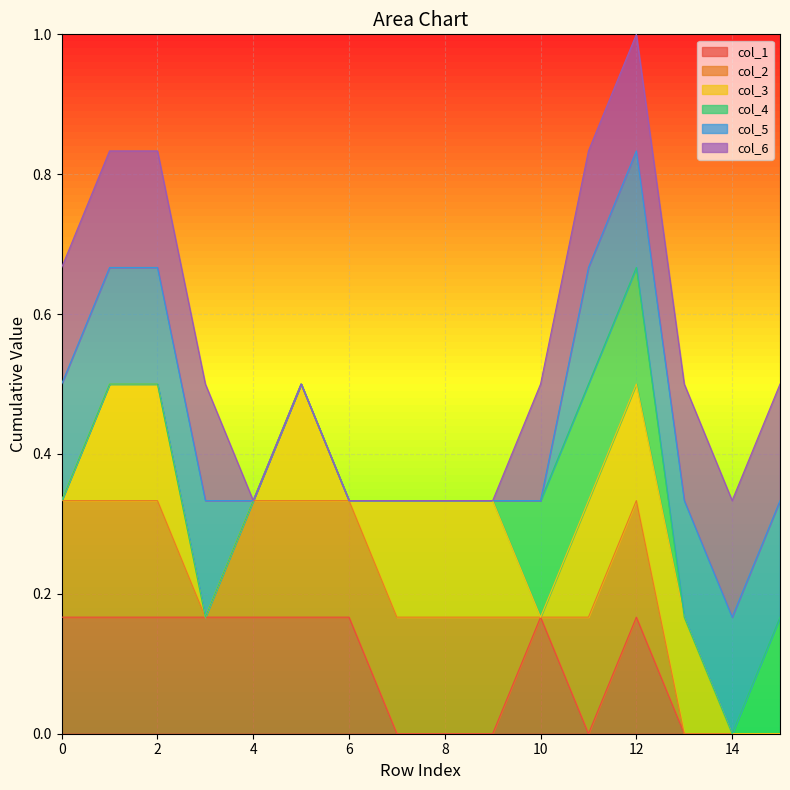

Reading left to right, transcribe all the data shown in this chart.

col_1: 0=1	1=1	2=1	3=1	4=1	5=1	6=1	7=0	8=0	9=0	10=1	11=0	12=1	13=0	14=0	15=0
col_2: 0=1	1=1	2=1	3=0	4=1	5=1	6=1	7=1	8=1	9=1	10=0	11=1	12=1	13=0	14=0	15=0
col_3: 0=0	1=1	2=1	3=0	4=0	5=1	6=0	7=1	8=1	9=1	10=0	11=1	12=1	13=1	14=0	15=0
col_4: 0=0	1=0	2=0	3=0	4=0	5=0	6=0	7=0	8=0	9=0	10=1	11=1	12=1	13=0	14=0	15=1
col_5: 0=1	1=1	2=1	3=1	4=0	5=0	6=0	7=0	8=0	9=0	10=0	11=1	12=1	13=1	14=1	15=1
col_6: 0=1	1=1	2=1	3=1	4=0	5=0	6=0	7=0	8=0	9=0	10=1	11=1	12=1	13=1	14=1	15=1